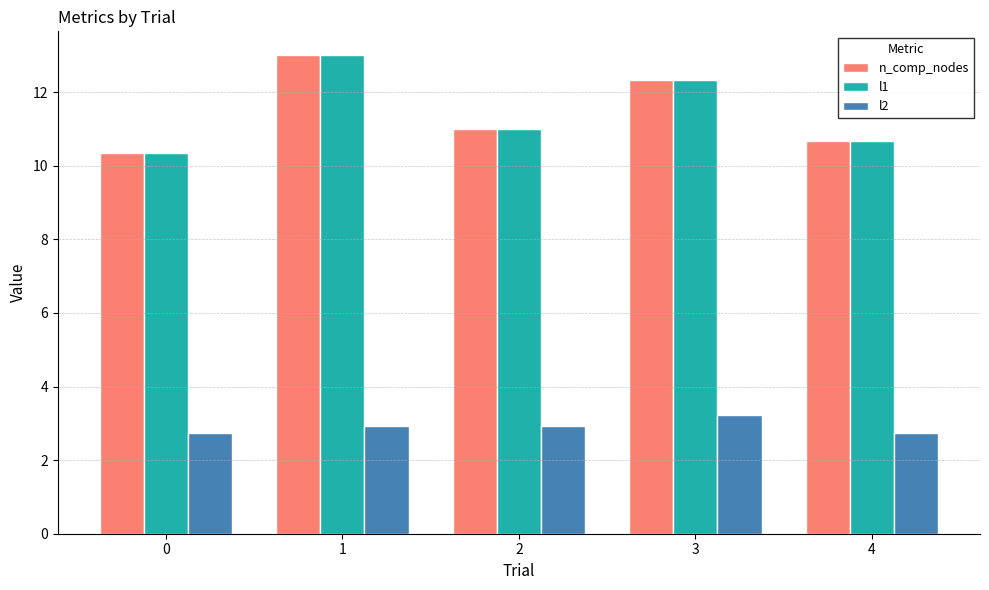

What is the difference between the n_comp_nodes values at 4 and 3?

1.7